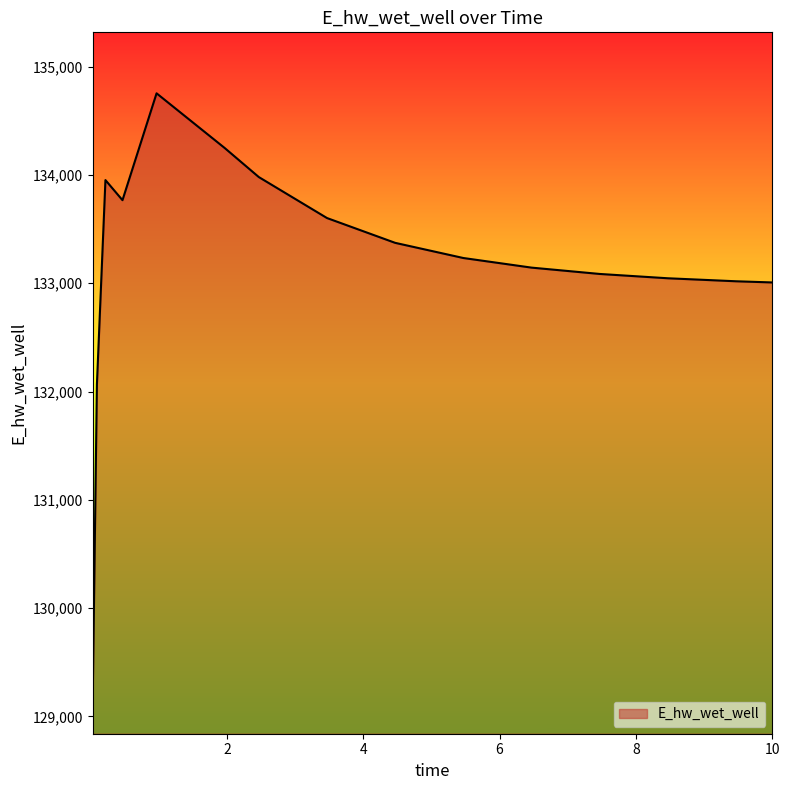

What is the smallest value displayed?

129122.2